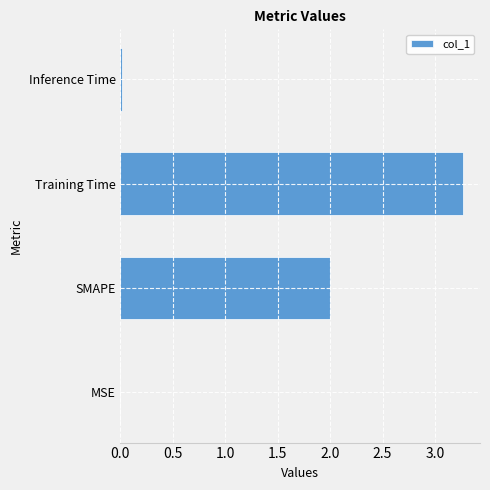

What is the change in value from SMAPE to Training Time?

+1.3